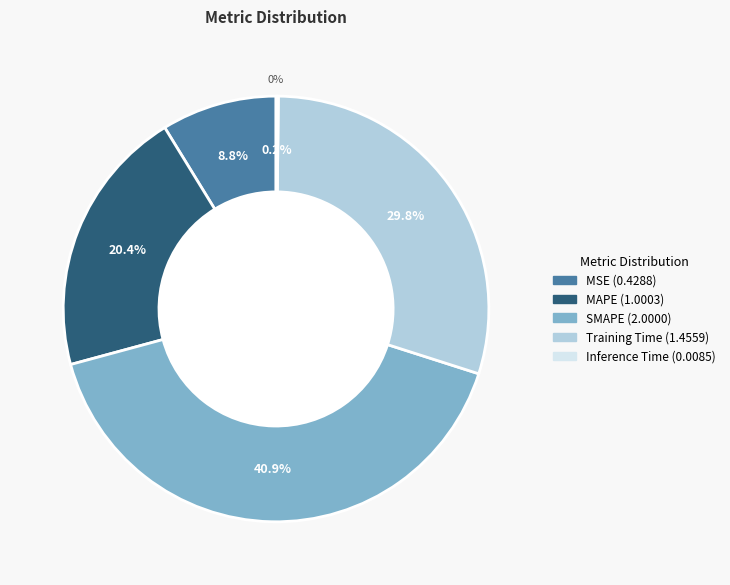

The MAPE slice represents 20% of the pie. True or false?

True